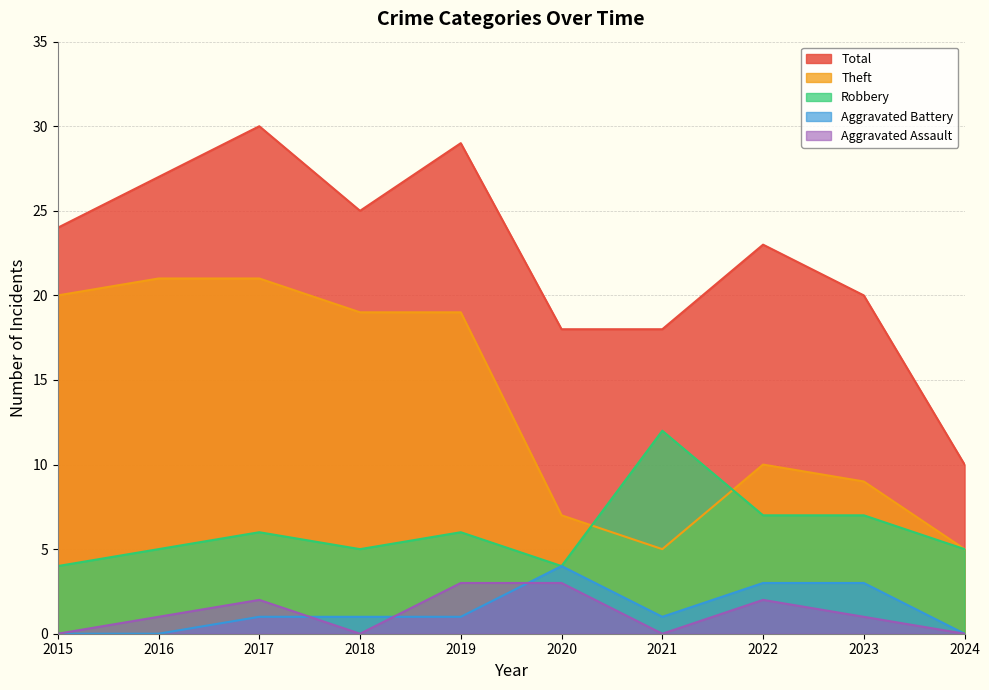

True or false: Theft has more than 2 points higher than both neighbors.

False